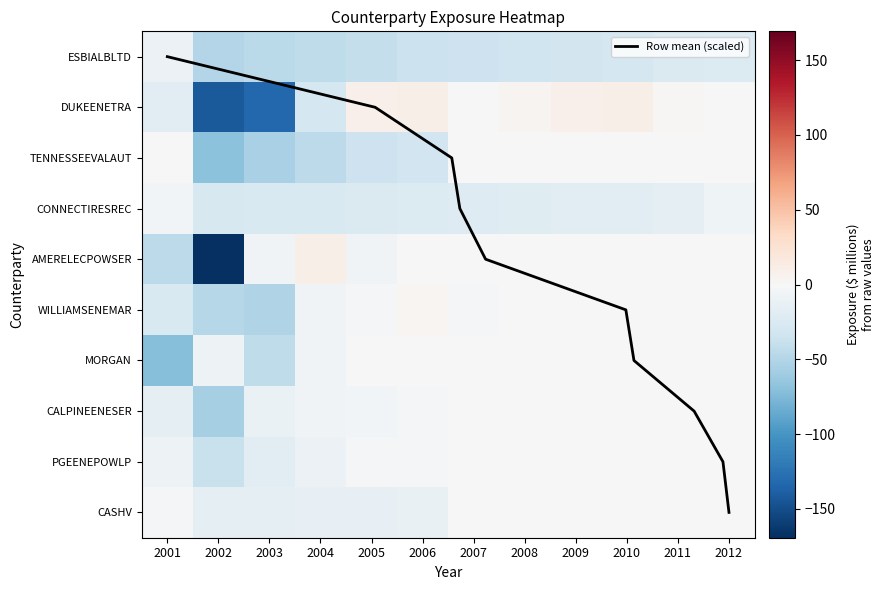

What is the spread (max minus min) of values at 2012?

22.8